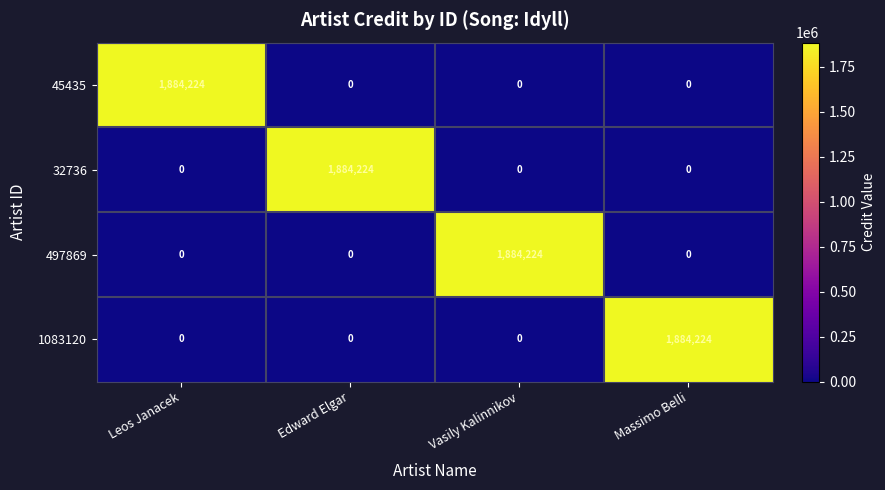

Reading left to right, what are all the values shown in this chart?

45435: Leos Janacek=1884224	Edward Elgar=0	Vasily Kalinnikov=0	Massimo Belli=0
32736: Leos Janacek=0	Edward Elgar=1884224	Vasily Kalinnikov=0	Massimo Belli=0
497869: Leos Janacek=0	Edward Elgar=0	Vasily Kalinnikov=1884224	Massimo Belli=0
1083120: Leos Janacek=0	Edward Elgar=0	Vasily Kalinnikov=0	Massimo Belli=1884224